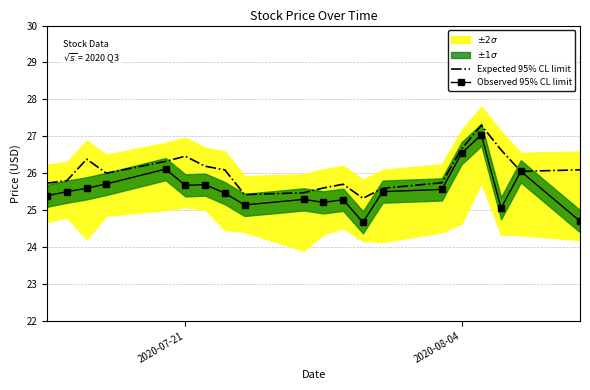

How many lines are shown in the chart?

2